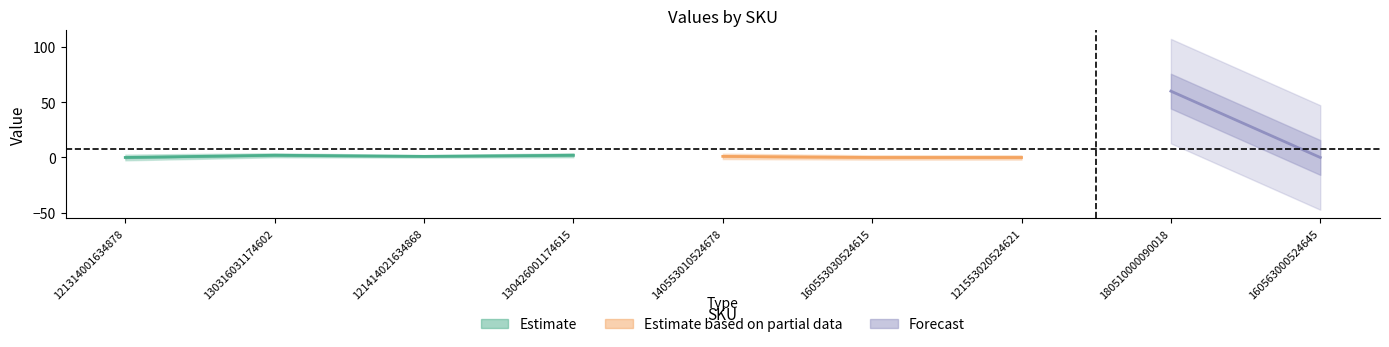

Which category has the lowest value across all series?

121314001634878